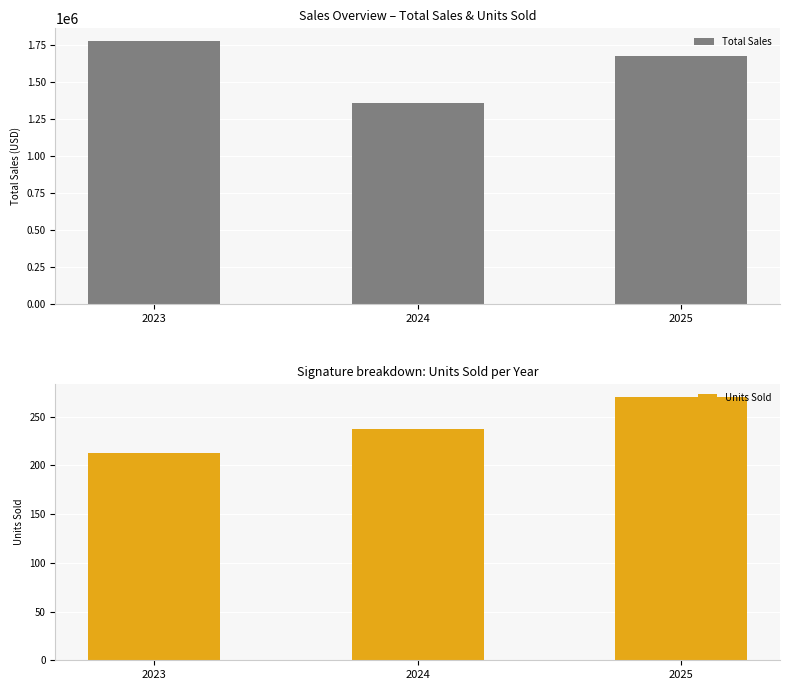

Where does the Total Sales series first go above 1678000?

2023